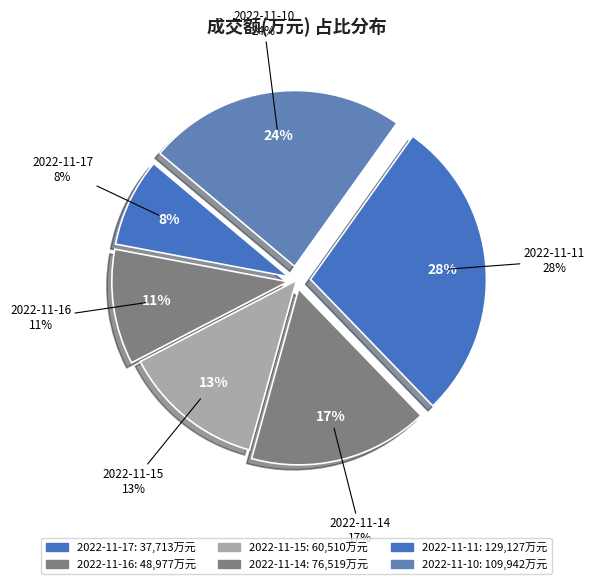

To the nearest percent, what portion does 2022-11-11 represent?

28%